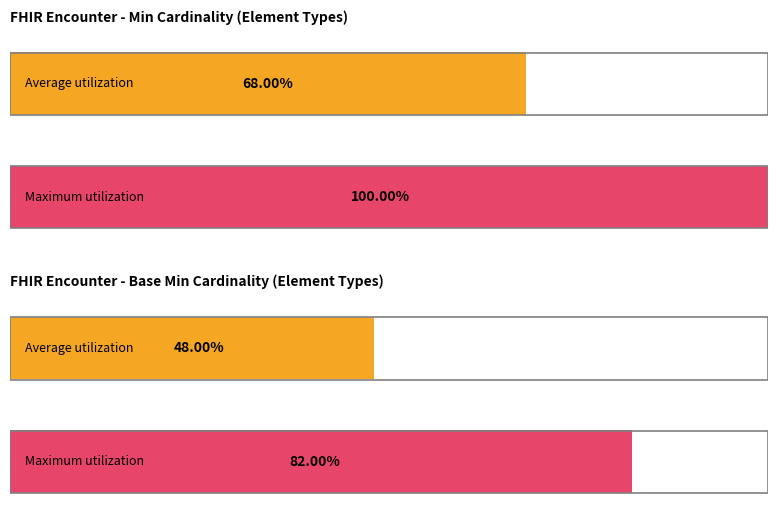

Which series changed the most between code and CodeableConcept?

Min